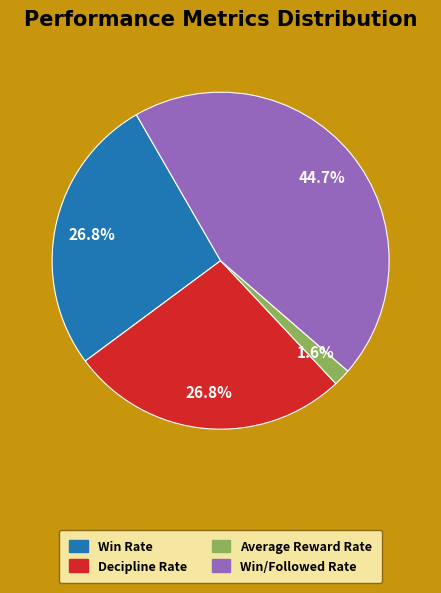

To the nearest percent, what percentage of the pie is Win/Followed Rate?

45%